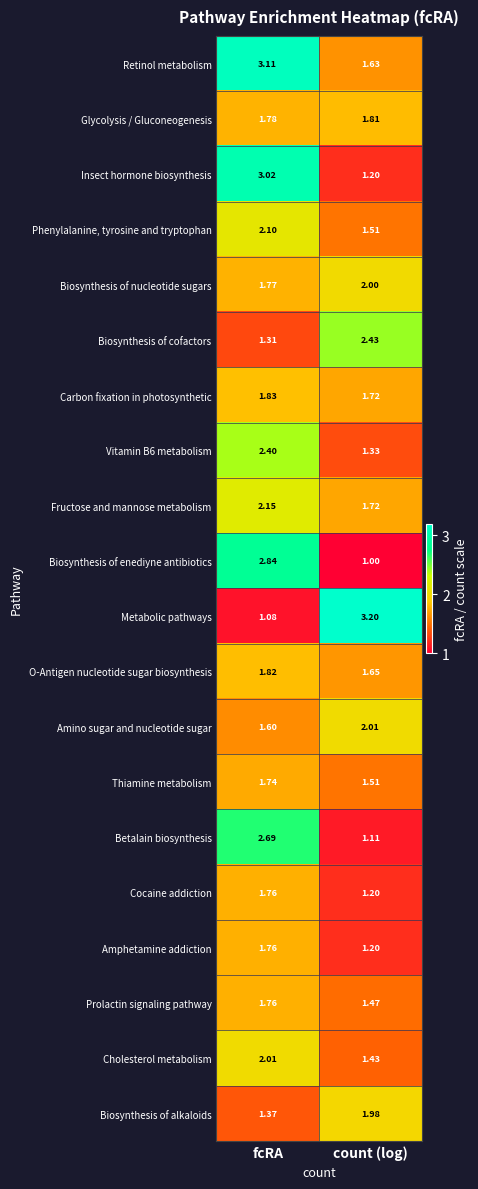

Which series changed the most between fcRA and count (log)?

Metabolic pathways